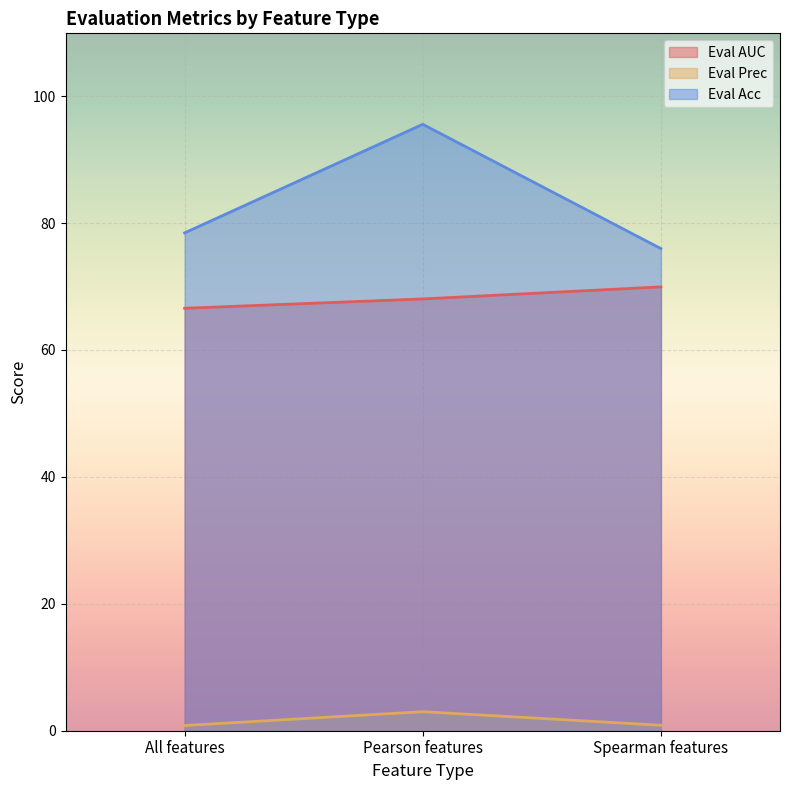

What is the minimum value shown in the chart?

0.8